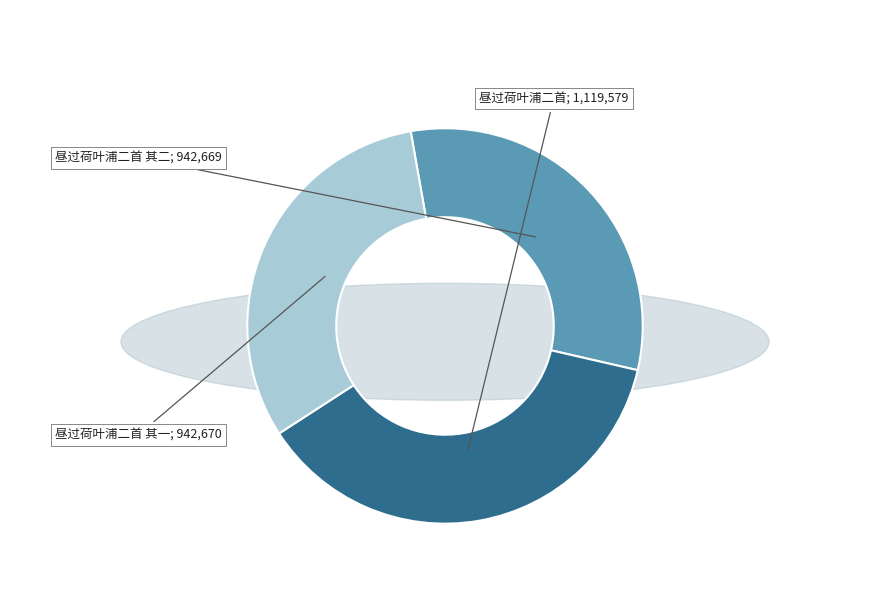

Is there a majority slice in this chart?

No